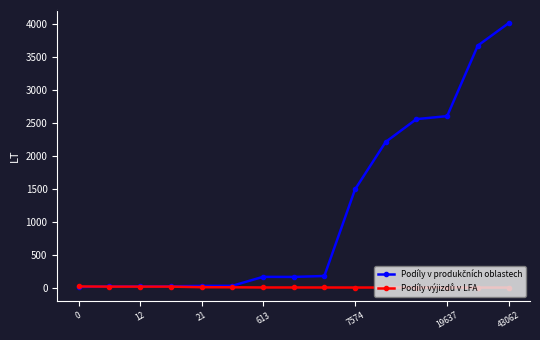

How many lines are shown in the chart?

2